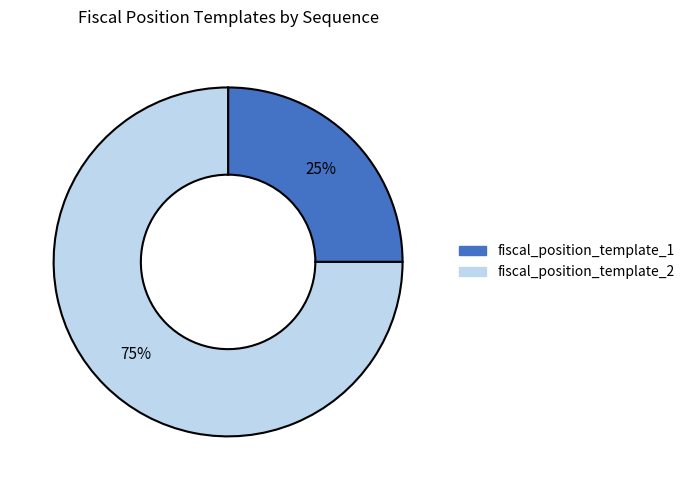

Approximately how many times larger is the value at fiscal_position_template_2 compared to fiscal_position_template_1?

3.0